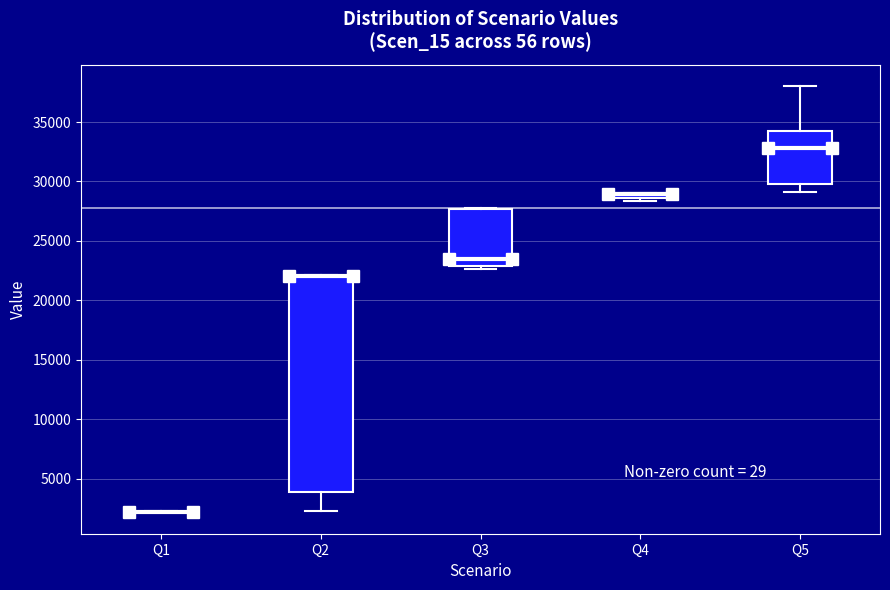

Comparing the boxes themselves (not the whiskers), which one is the tallest?

Q2